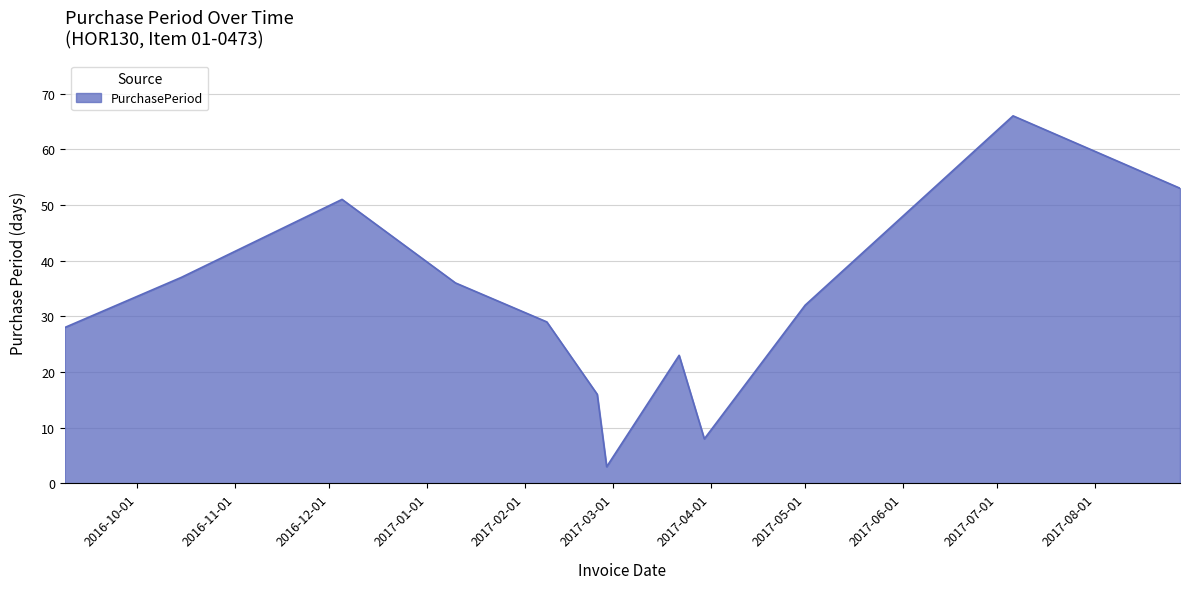

Count the number of categories in the chart.

12